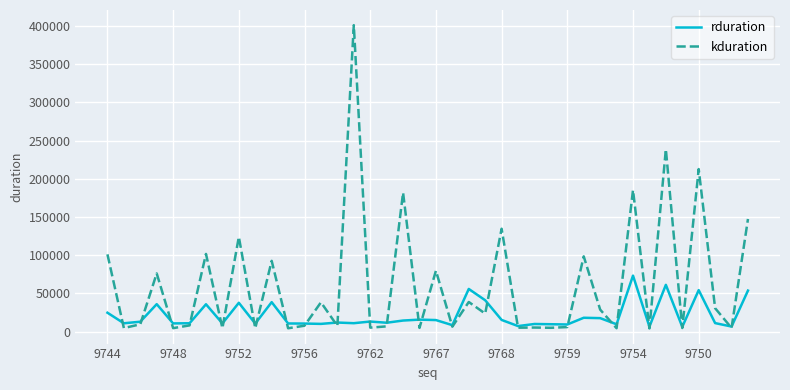

What is the maximum value shown in the chart?

400964